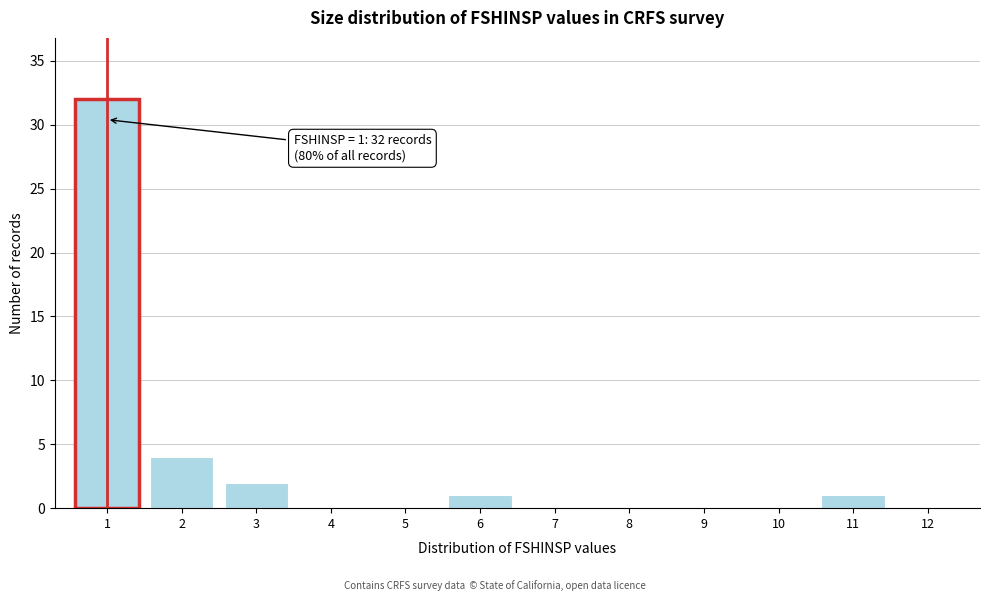

Reading left to right, list all the values displayed in this chart.

1=32	2=4	3=2	4=0	5=0	6=1	7=0	8=0	9=0	10=0	11=1	12=0